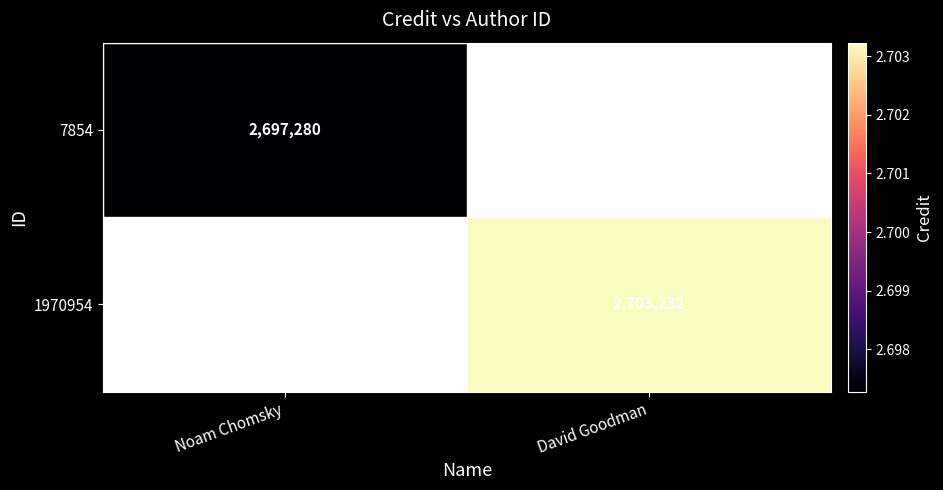

How many distinct data groups are displayed?

2